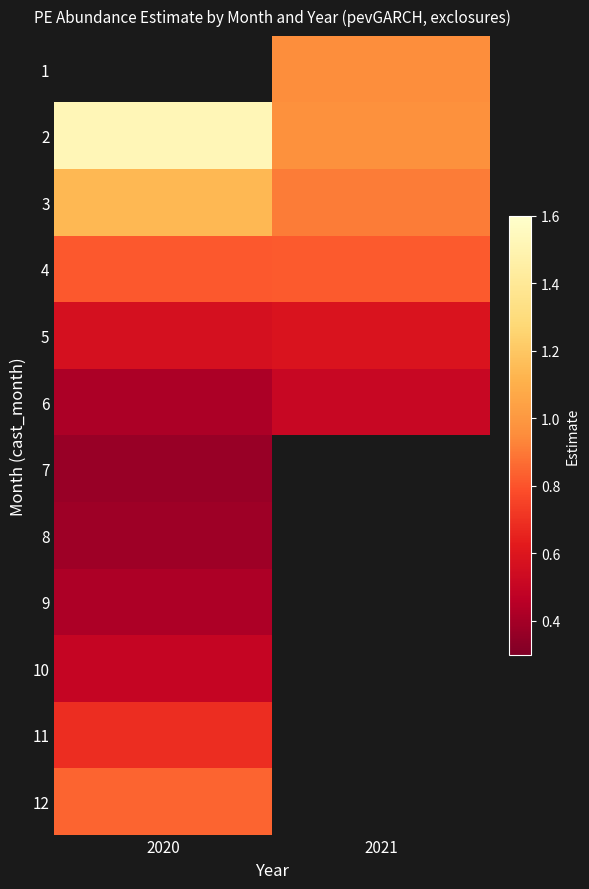

At which label is 7 closest to 0?

2020